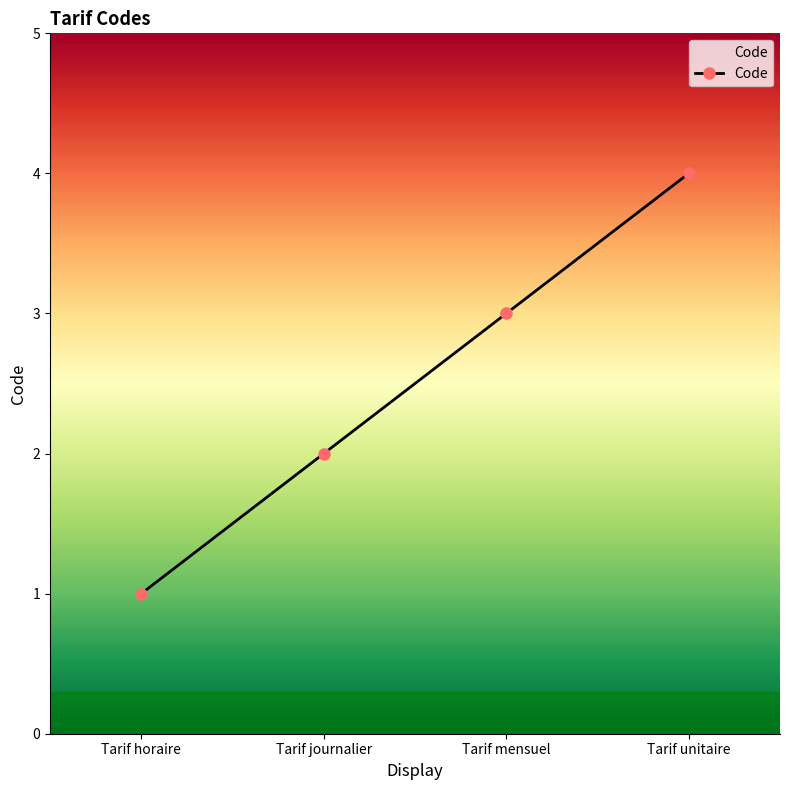

List the labels in order of value, largest first.

Tarif unitaire, Tarif mensuel, Tarif journalier, Tarif horaire